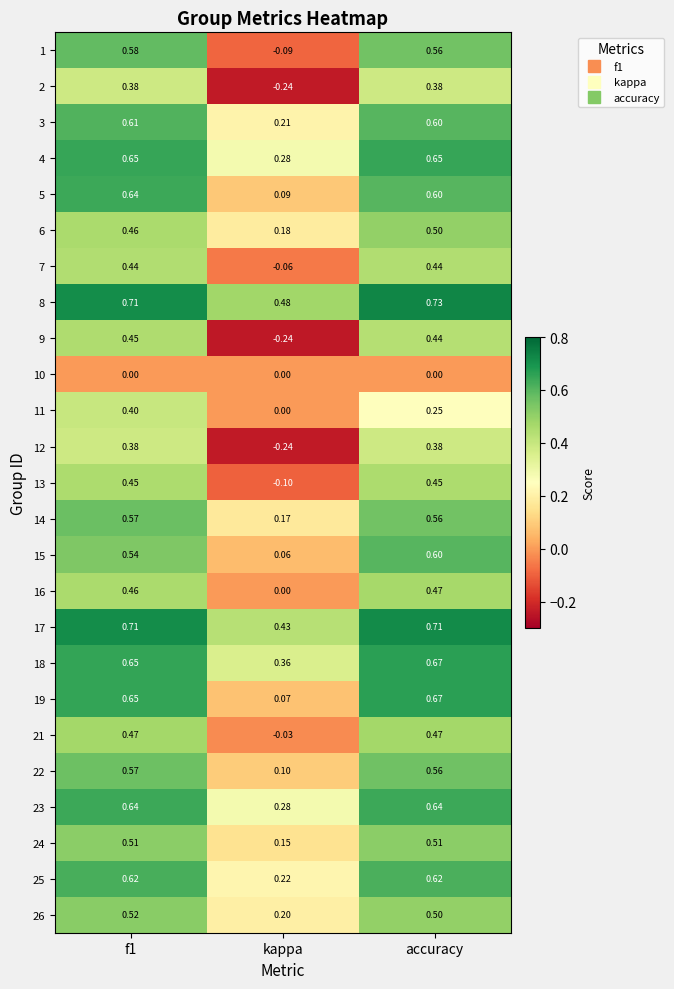

At which category does the chart reach its minimum across all series?

kappa